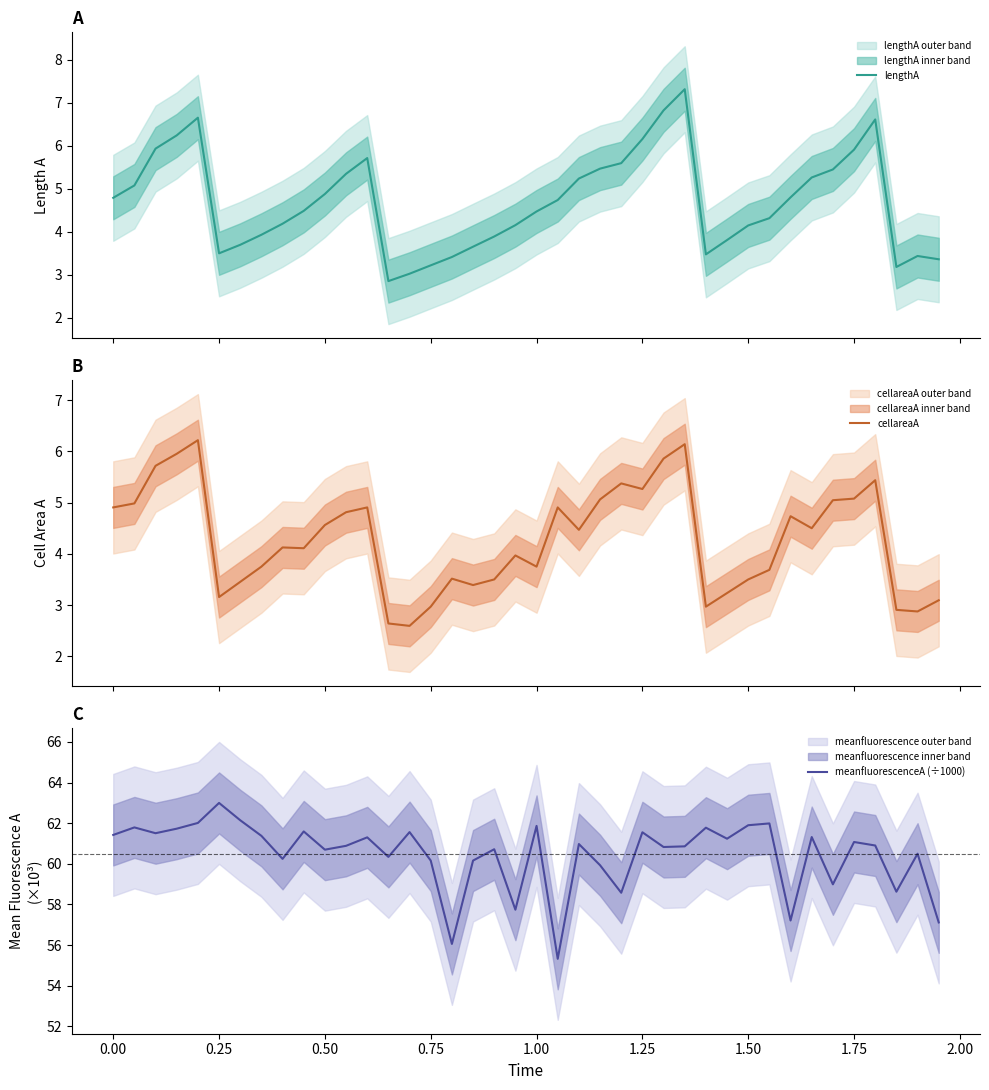

What is the lowest value of the lengthA series?

2.9